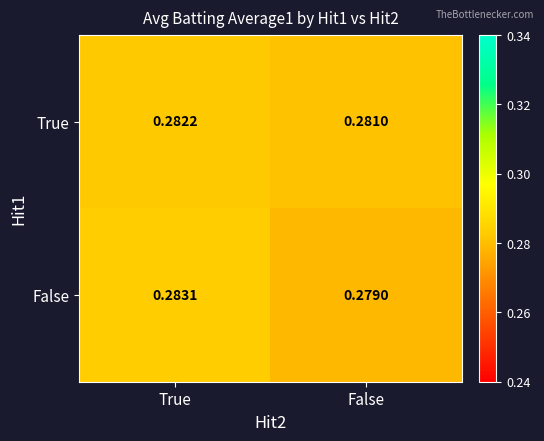

Which label corresponds to the largest value in the chart?

True